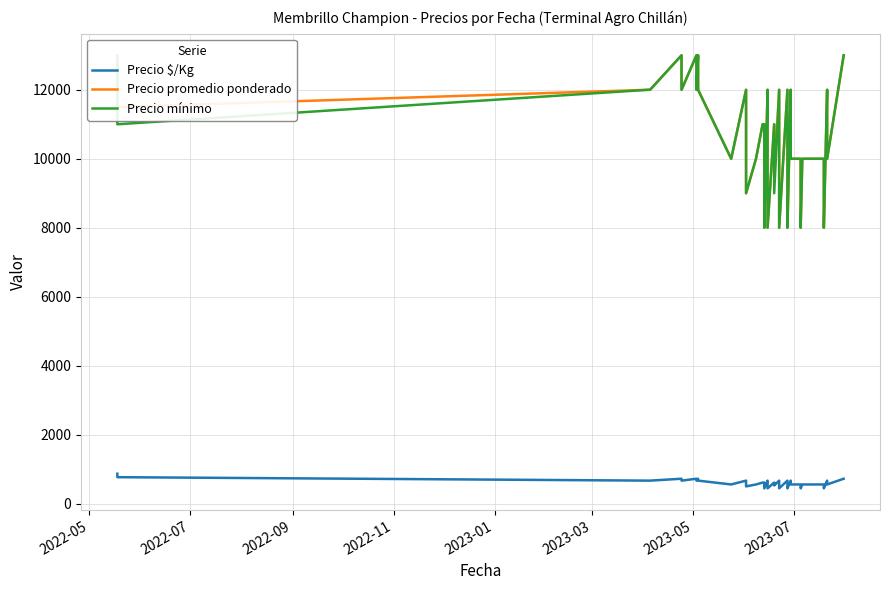

Reading left to right, transcribe all the data shown in this chart.

Precio $/Kg: 867	767	667	667	722	667	722	667	722	667	556	667	556	500	556	611	611	556	444	667	556	444	611	528	667	556	444	667	500	444	667	556	556	444	556	556	444	667	556	722
Precio promedio ponderado: 13000	11500	12000	12000	13000	12000	13000	12000	13000	12000	10000	12000	10000	9000	10000	11000	11000	10000	8000	12000	10000	8000	11000	9500	12000	10000	8000	12000	9000	8000	12000	10000	10000	8000	10000	10000	8000	12000	10000	13000
Precio mínimo: 13000	11000	12000	12000	13000	12000	13000	12000	13000	12000	10000	12000	10000	9000	10000	11000	11000	10000	8000	12000	10000	8000	11000	9000	12000	10000	8000	12000	9000	8000	12000	10000	10000	8000	10000	10000	8000	12000	10000	13000